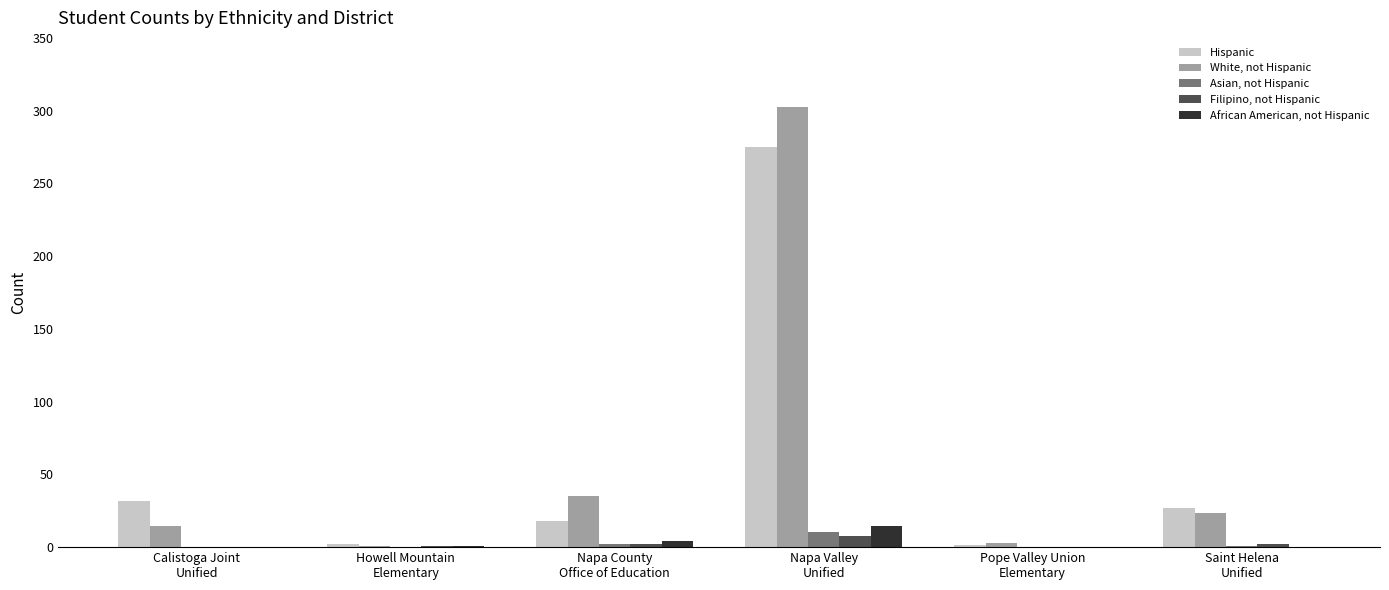

What is the maximum value shown in the chart?

302.6